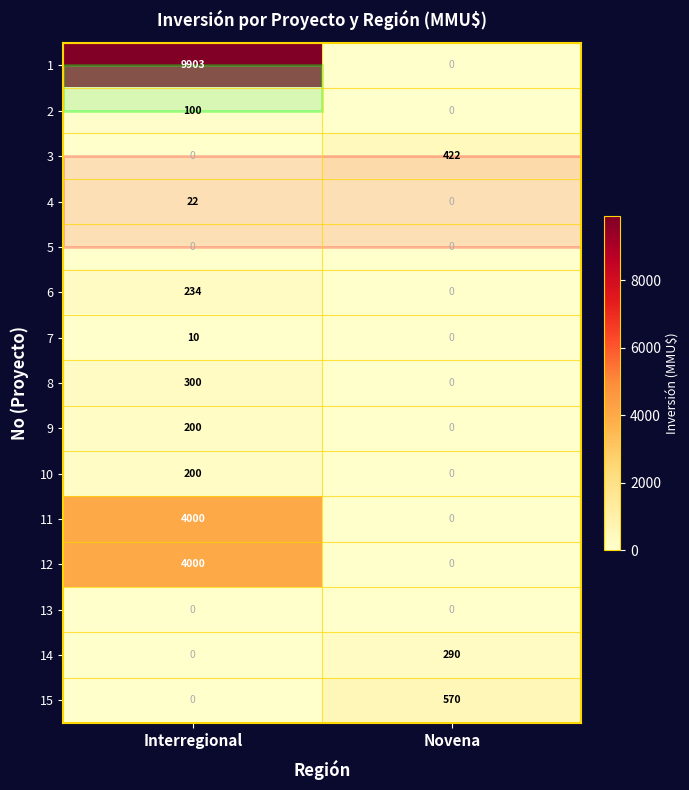

How many data points in 6 are less than 234?

1